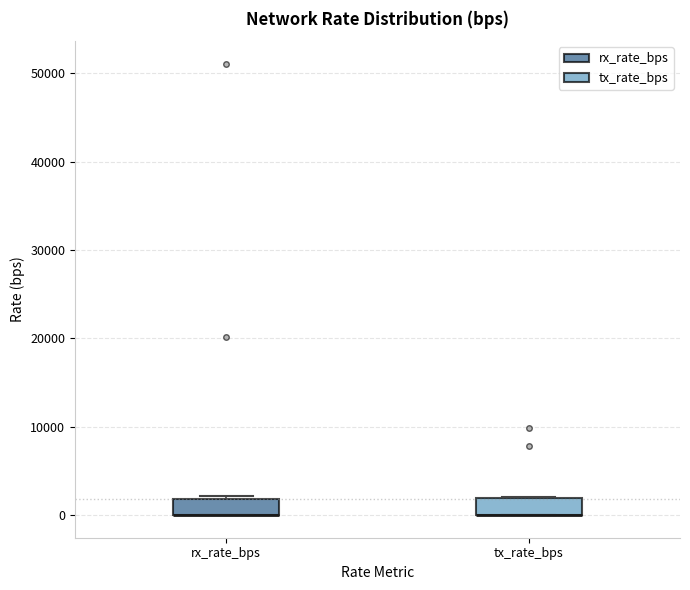

Reading left to right, transcribe this box plot: for each box, give where its median line is, the range the box spans, and where its two whiskers end, as read against the y-axis. The values are not printed on the chart, so give them approximately, as read against the axis.

rx_rate_bps: median 0 (drawn on the box's lower edge), box 0 to 2000, whiskers 0 to 2000
tx_rate_bps: median 0 (drawn on the box's lower edge), box 0 to 2000, whiskers 0 to 2000